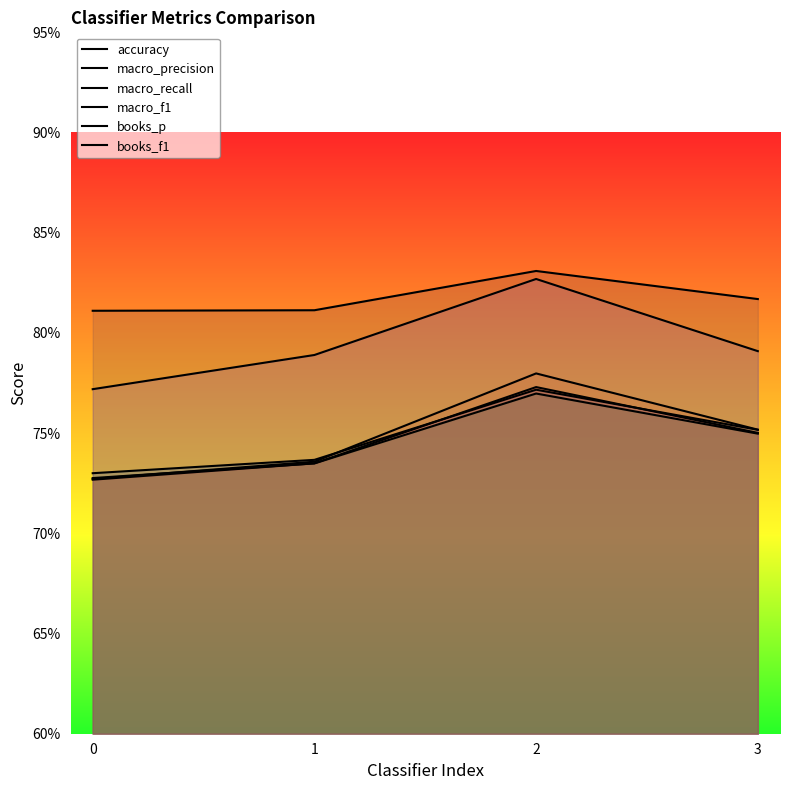

True or false: accuracy and macro_recall cross at least once.

False